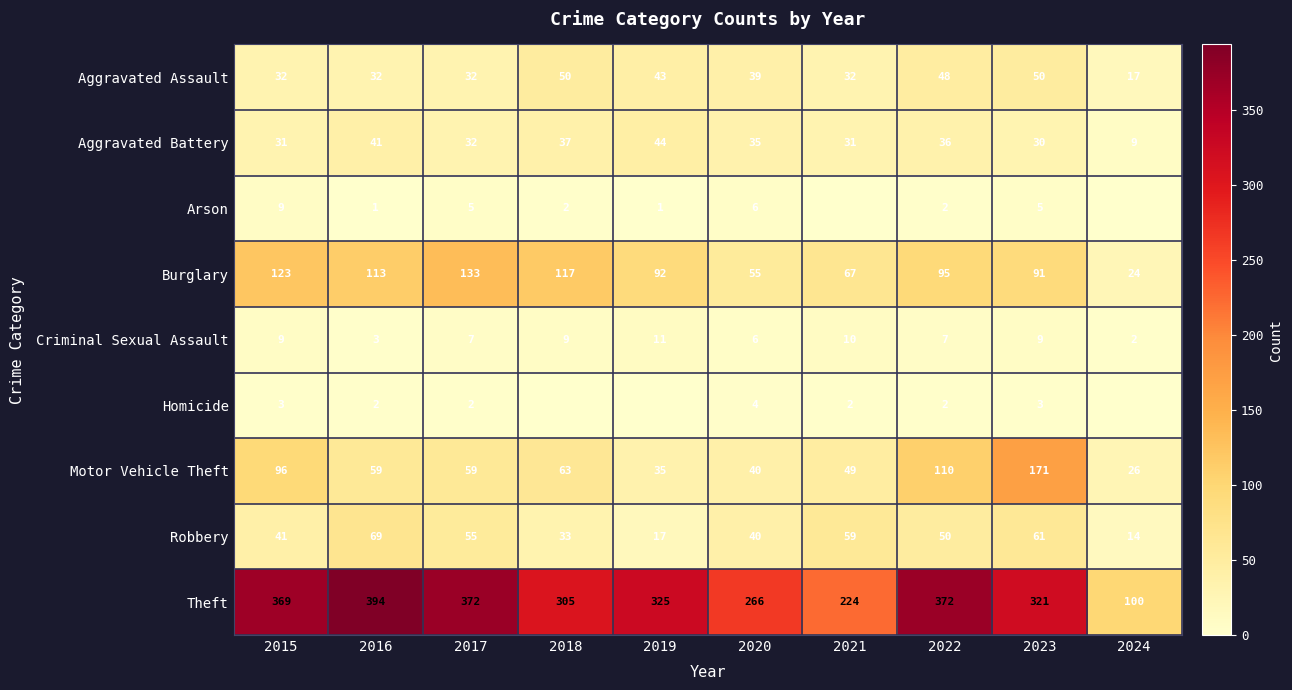

At which label does Aggravated Assault first exceed 39?

2018